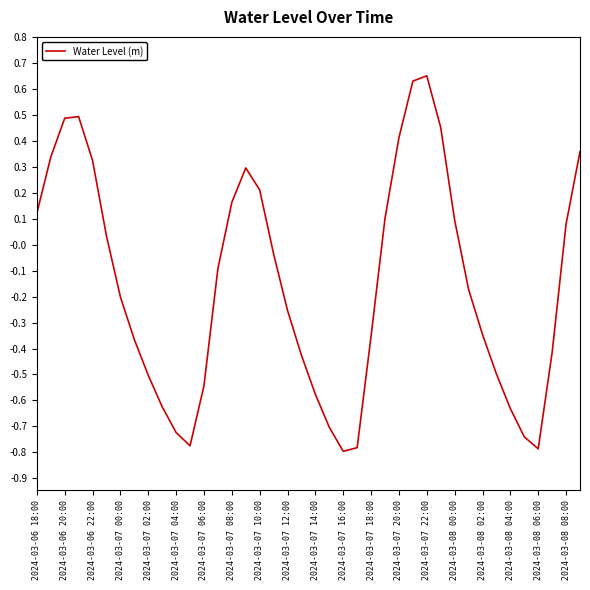

What is the difference between the maximum and minimum values?

1.4